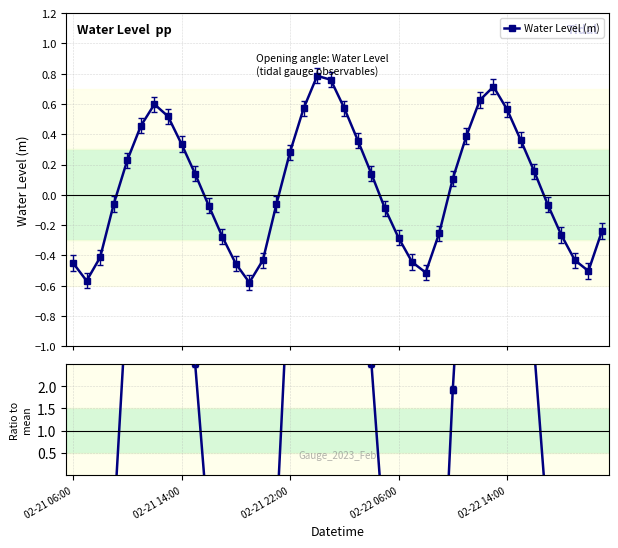

What is the difference between the second highest and minimum values?

24.3